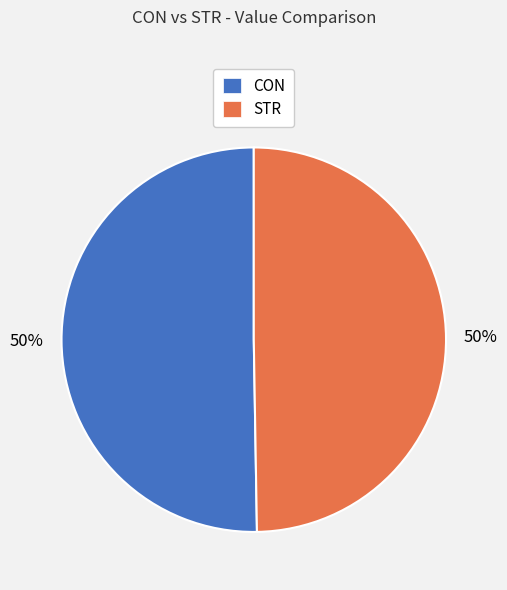

Count the number of slices in the pie.

2